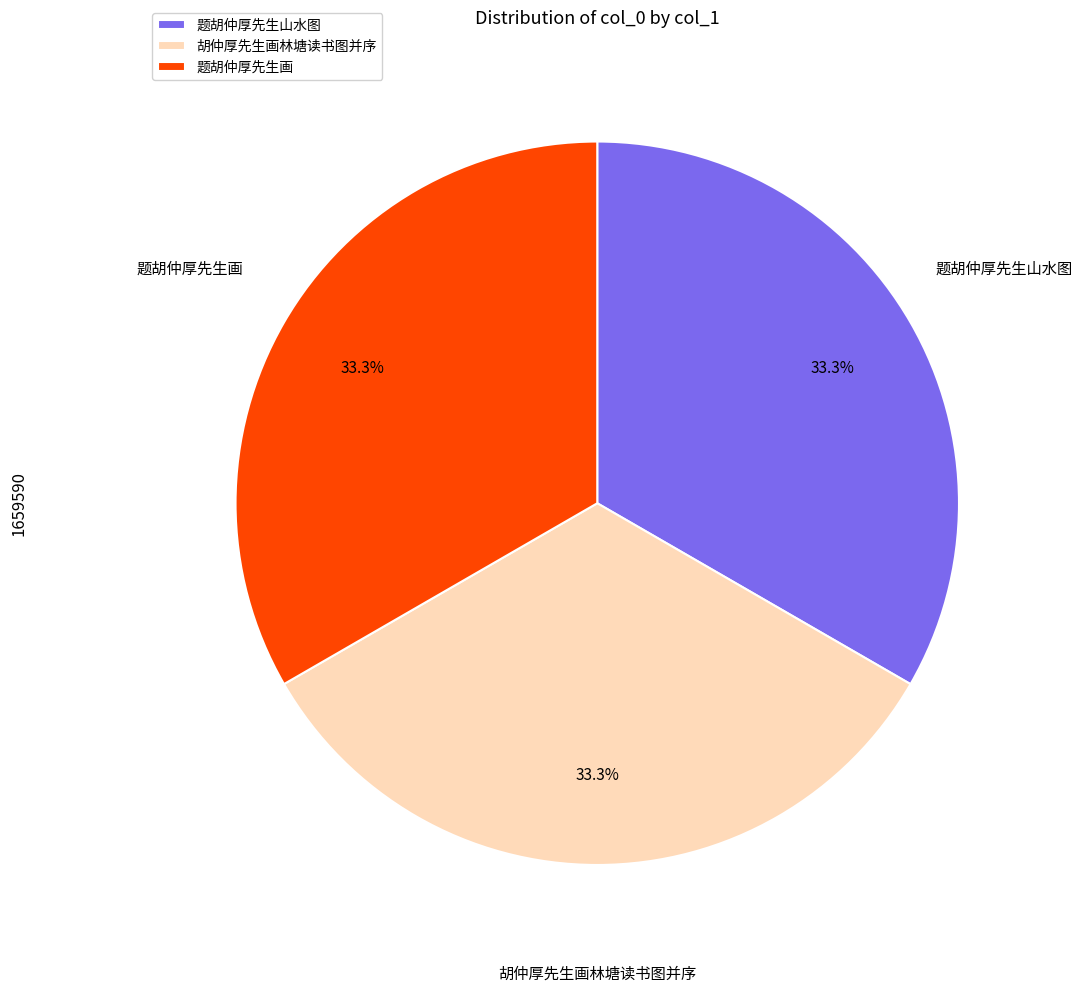

What percentage is the 题胡仲厚先生山水图 slice, to the nearest percent?

33%